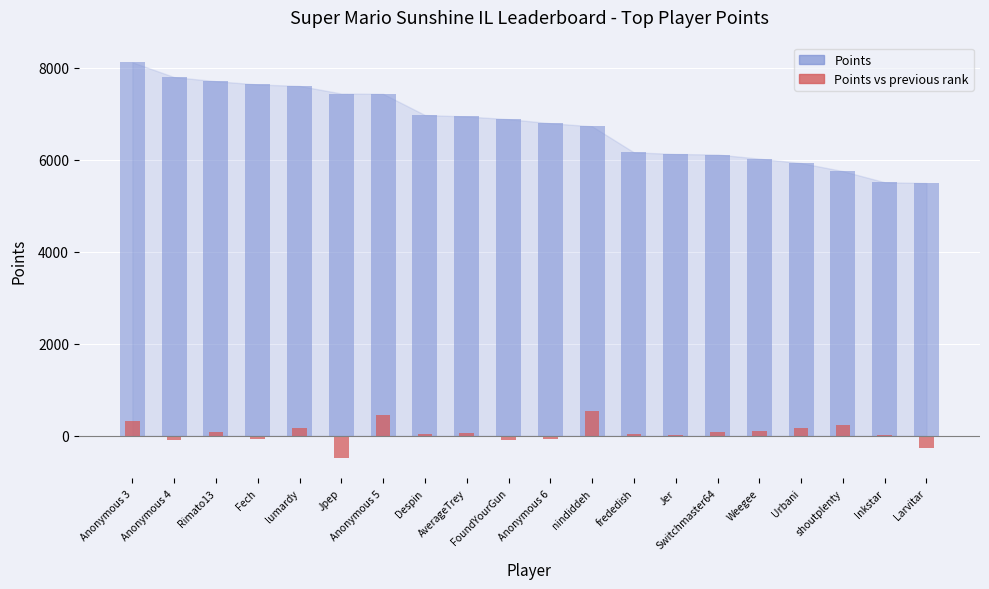

List the series in order of their peak value, highest first.

Points, Points vs previous rank